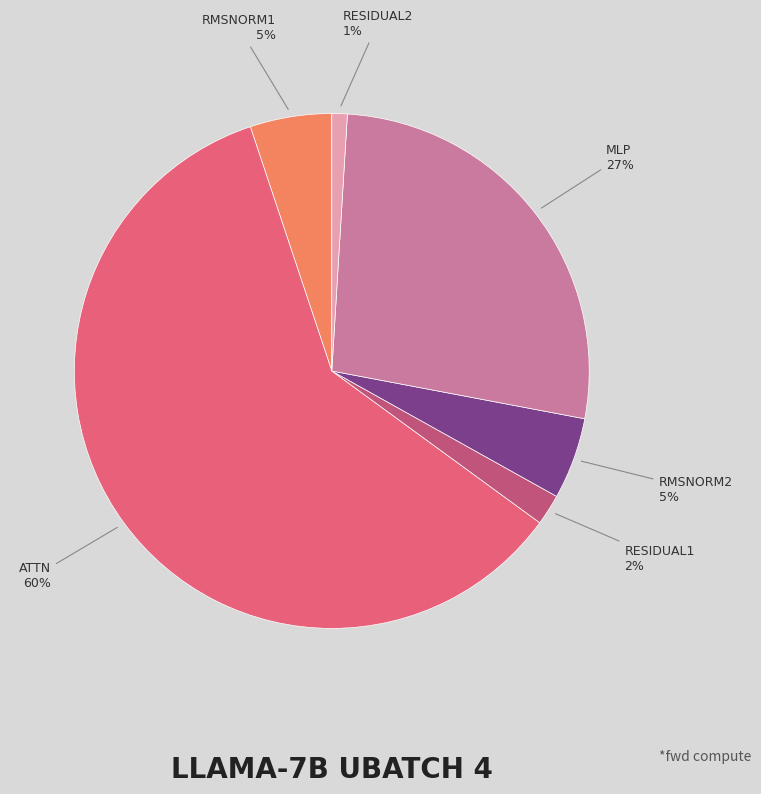

To the nearest percent, what is the average slice percentage?

17%